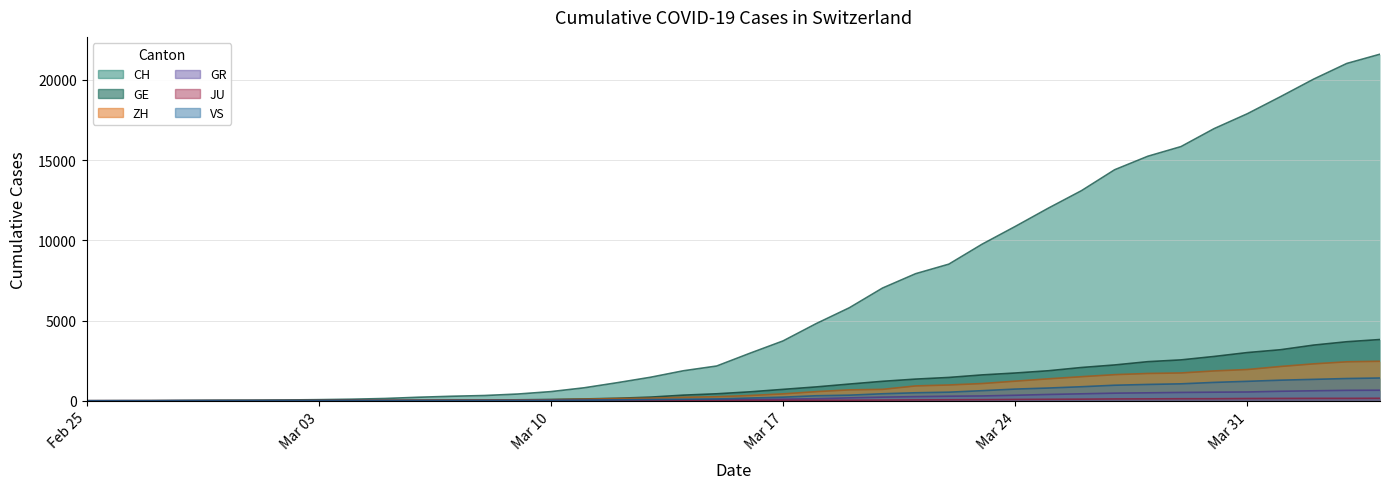

True or false: JU and VS intersect in this chart.

False